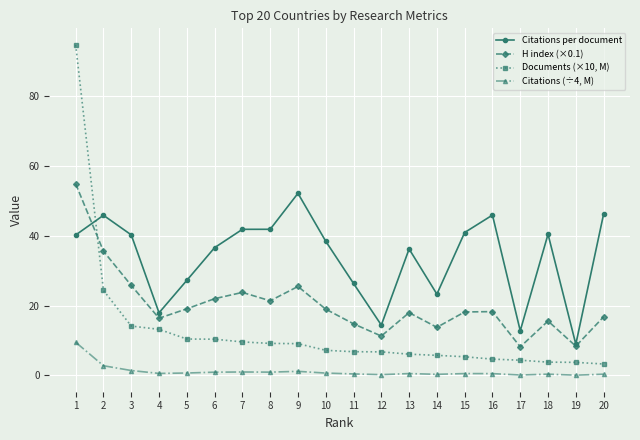

Between 1 and 8, which series saw the biggest shift?

Documents (×10, M)